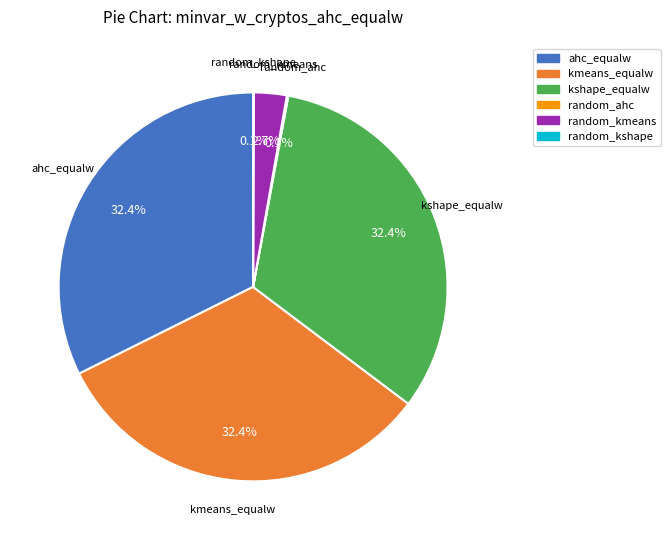

Does any single category account for the majority?

No